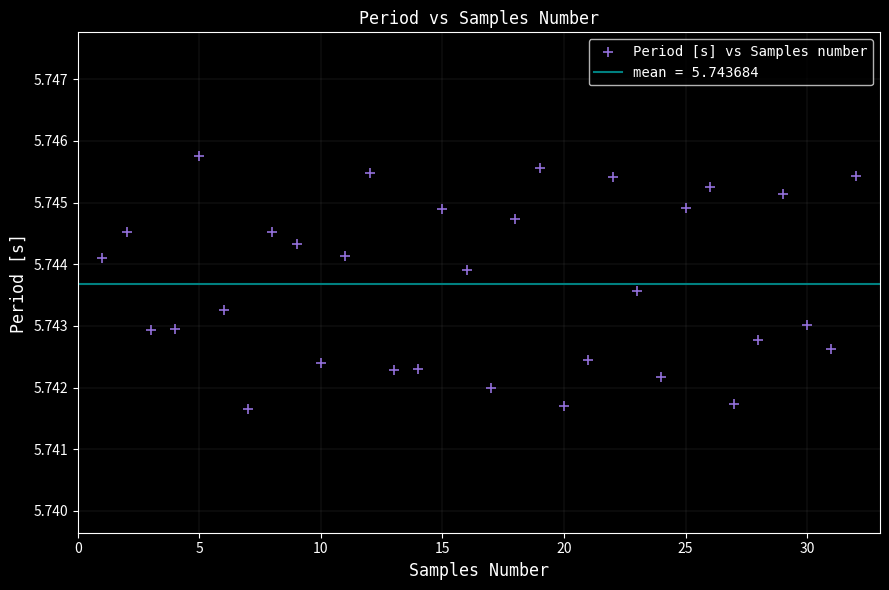

What is the range of X values (max minus min)?

31.0